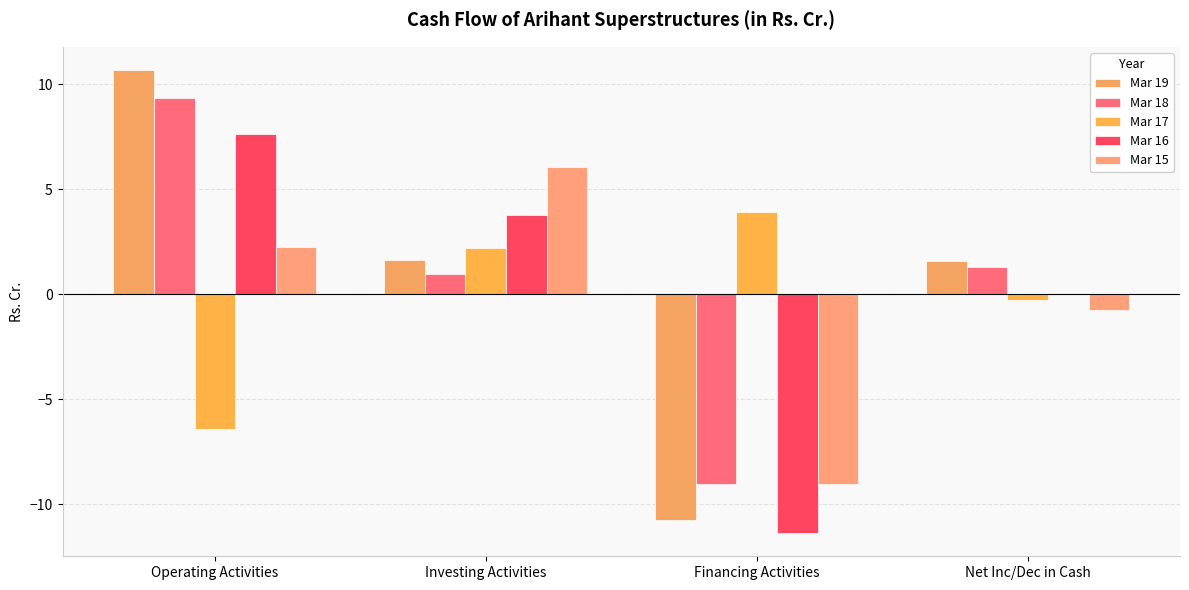

Where is Mar 18 nearest to the value 0?

Investing Activities